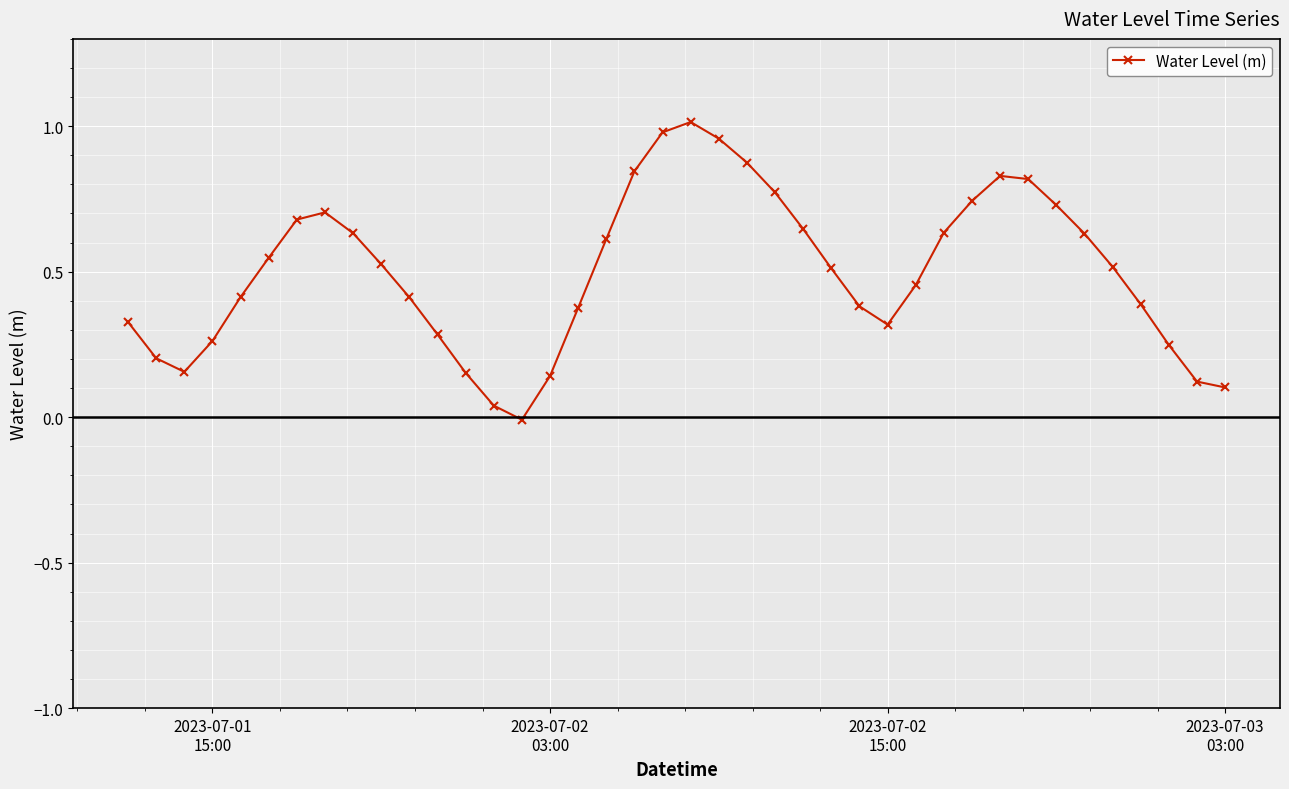

How many lines are shown in the chart?

1